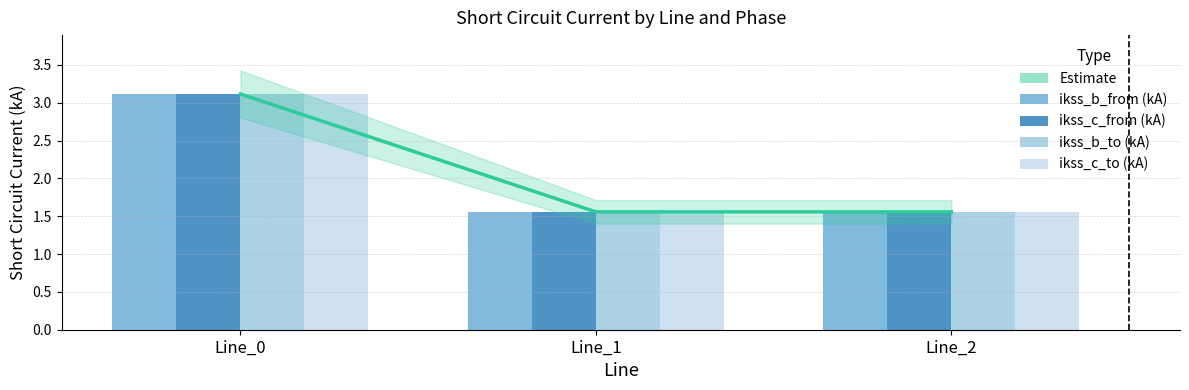

How many bars are there in each group?

4